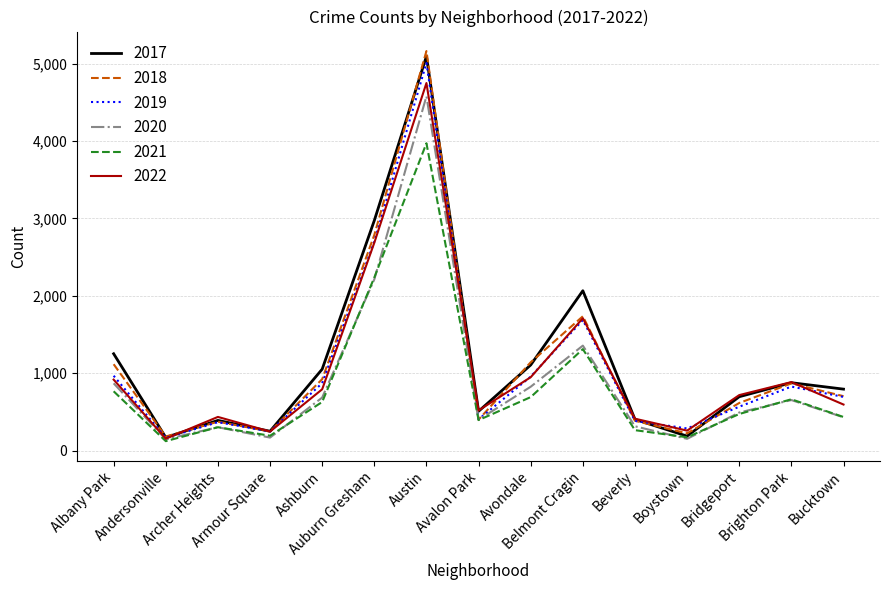

What is the greatest value displayed?

5162